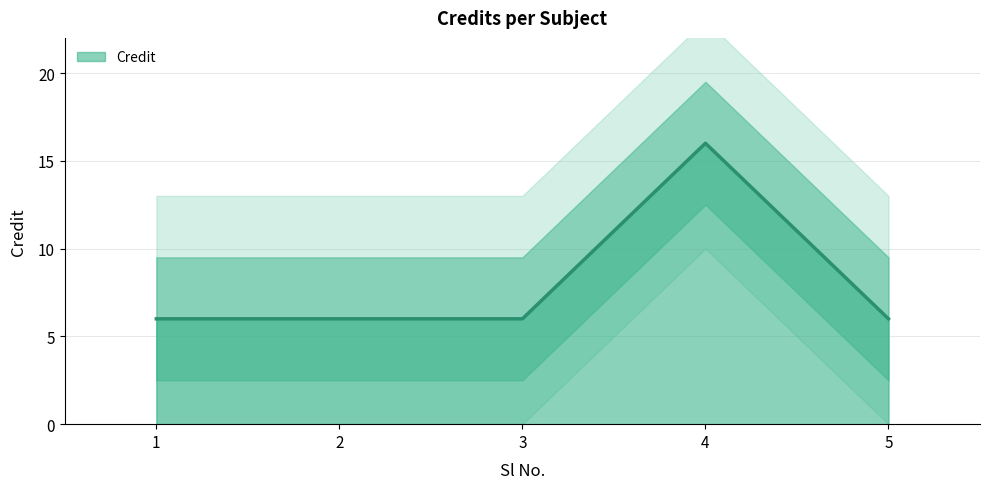

The value at 4 is 16. True or false?

True